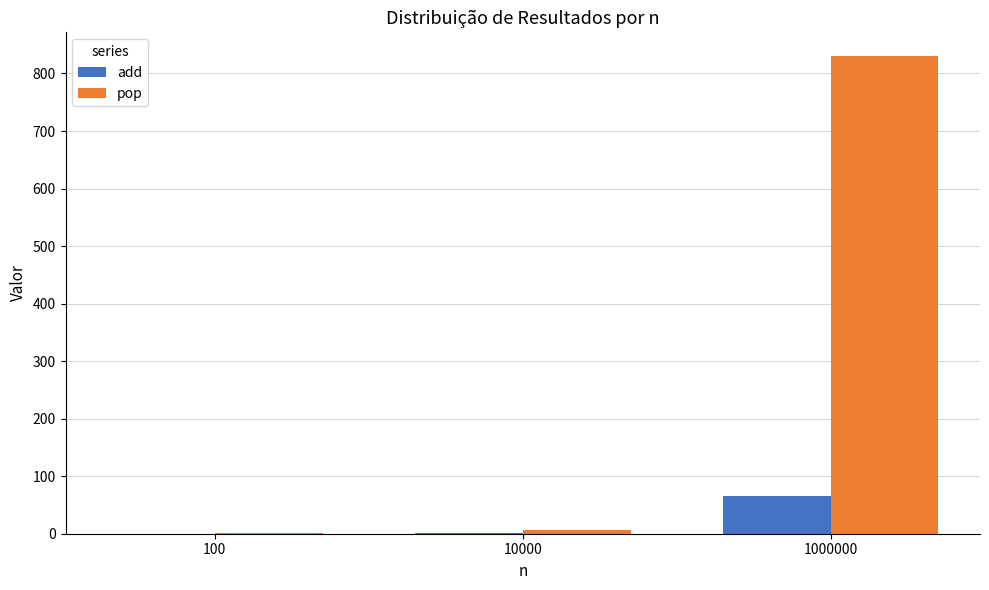

Between 10000 and 1000000, which series saw the biggest shift?

pop